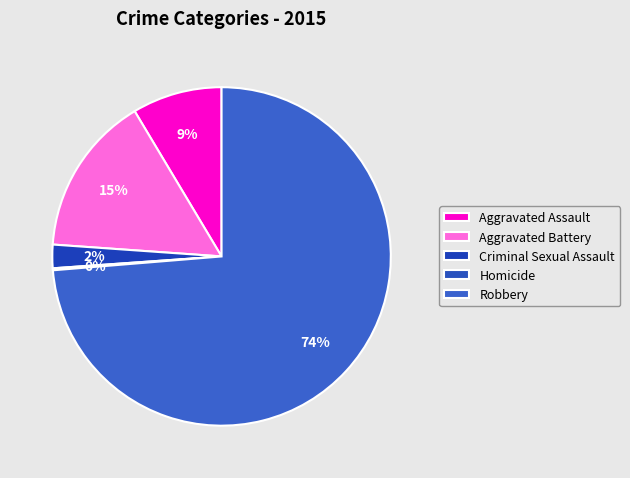

Which category has the biggest portion of the pie?

Robbery